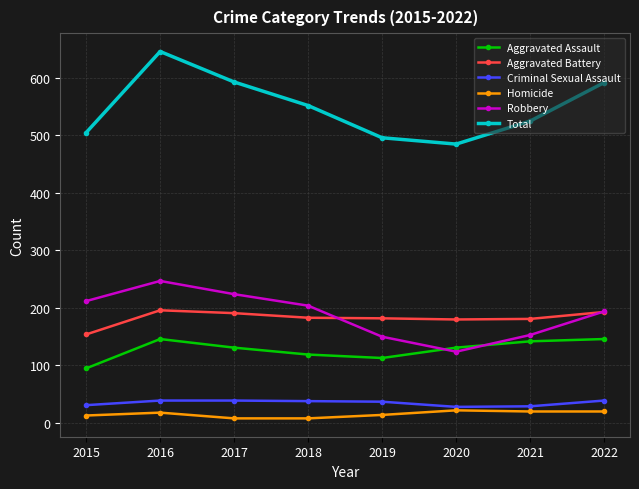

True or false: Total has a value of 986 at 2018.

False